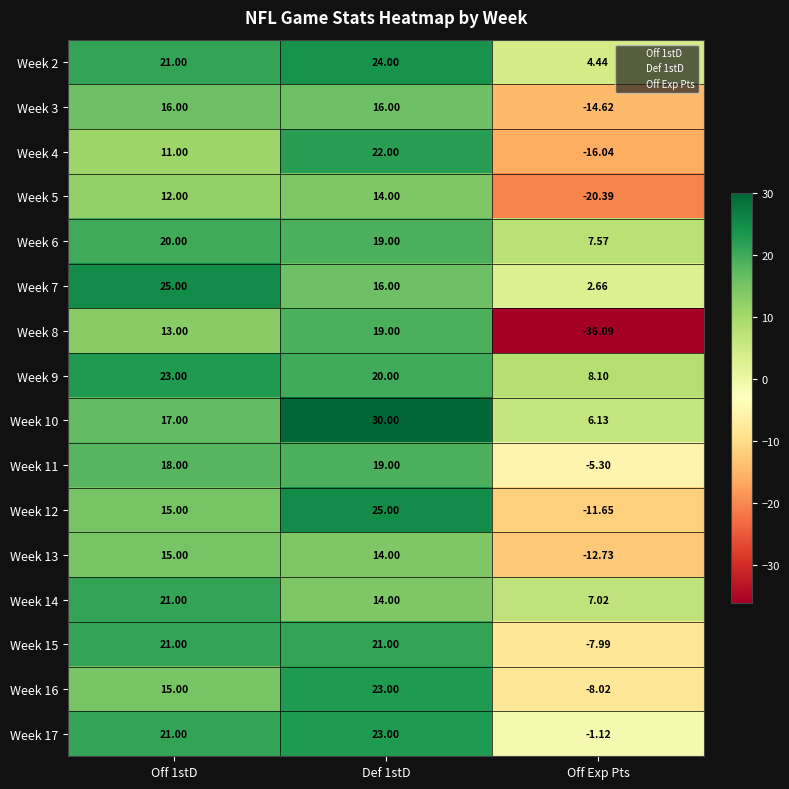

Where is Week 6 nearest to the value 13?

Off Exp Pts